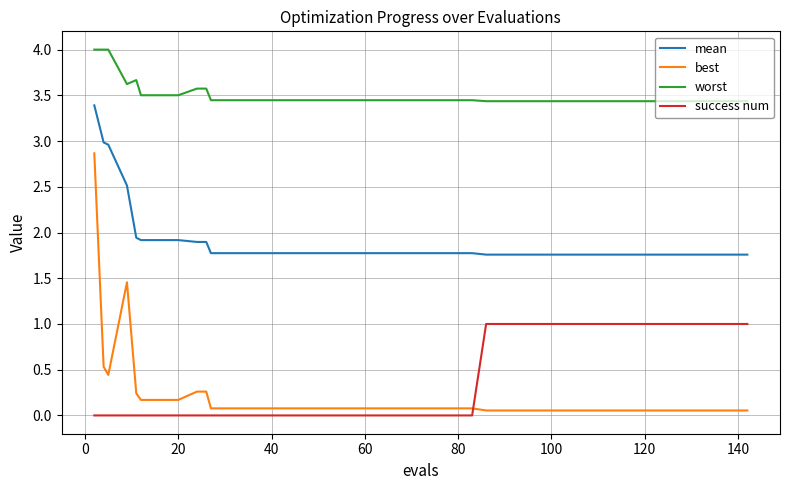

What is the greatest value displayed?

4.0